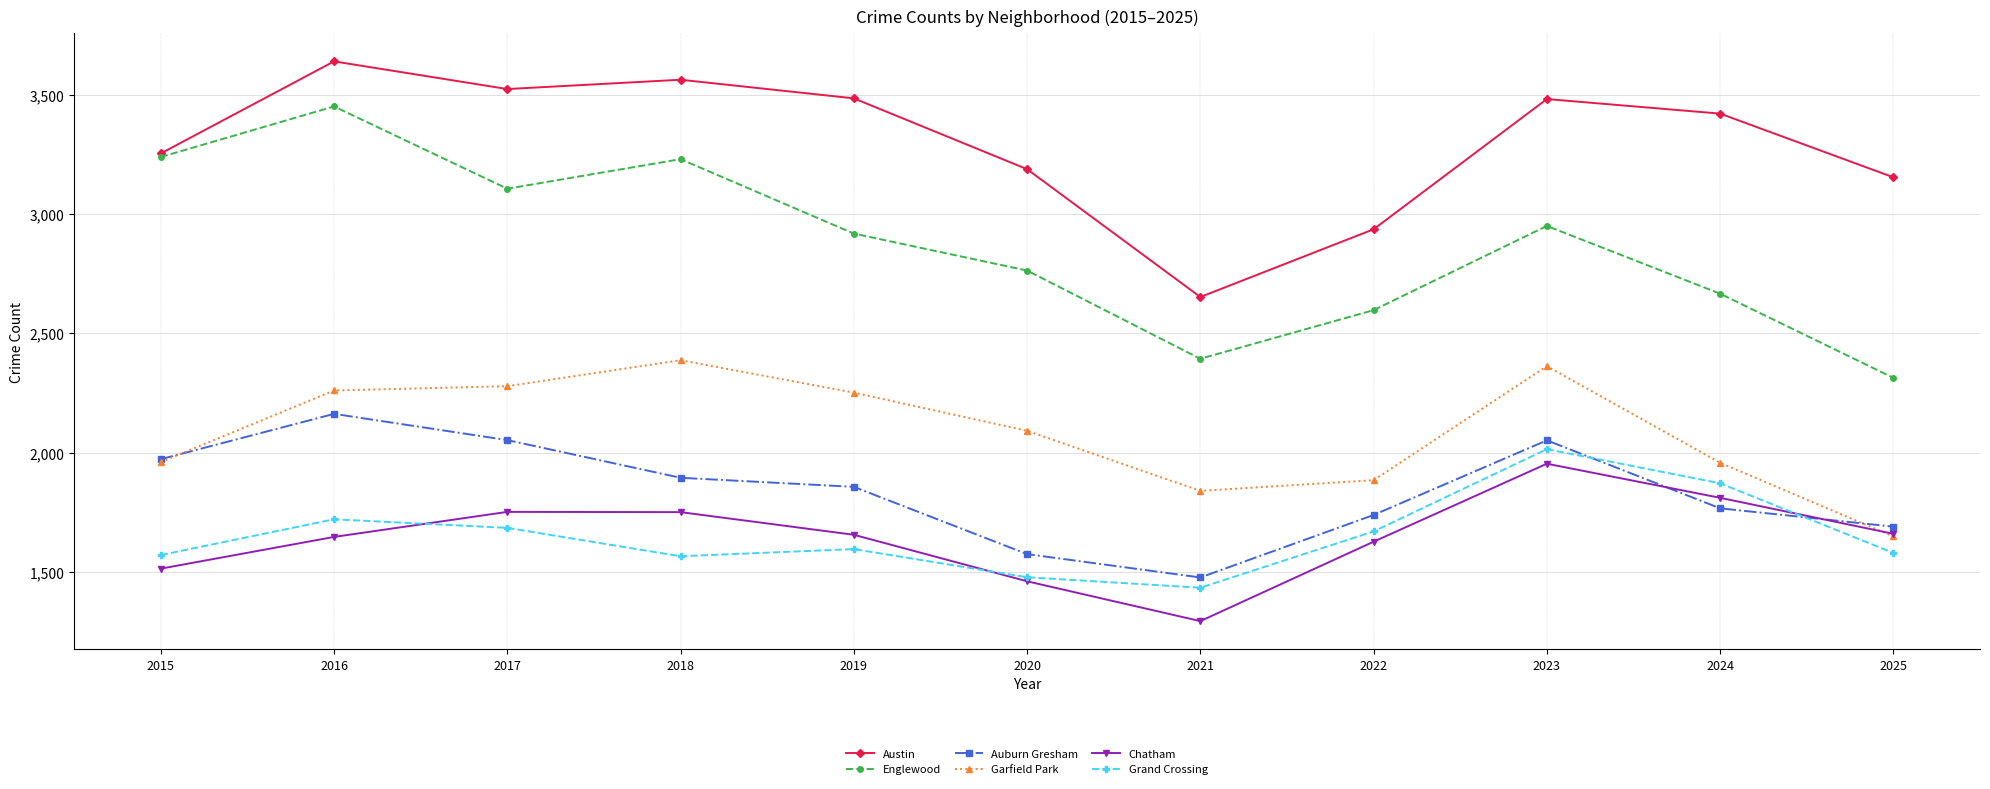

What is the minimum value shown in the chart?

1293